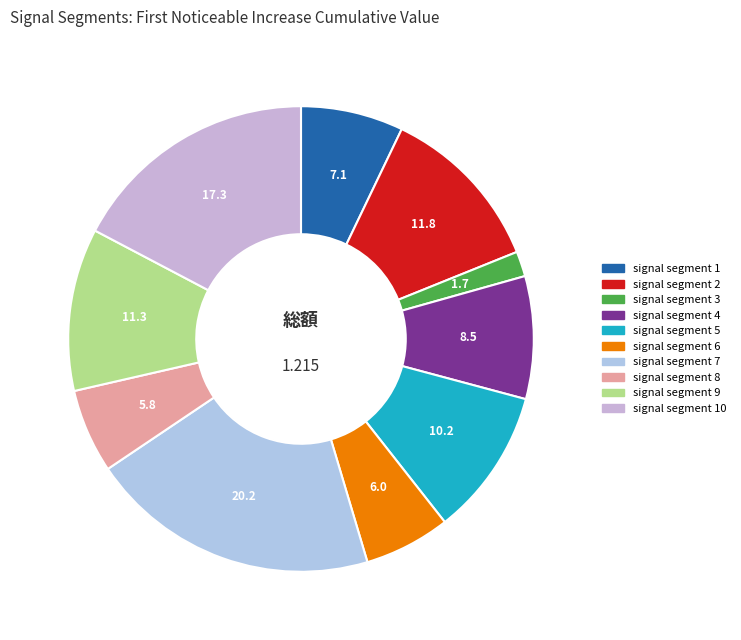

Rank the categories by value from highest to lowest.

signal segment 7, signal segment 10, signal segment 2, signal segment 9, signal segment 5, signal segment 4, signal segment 1, signal segment 6, signal segment 8, signal segment 3